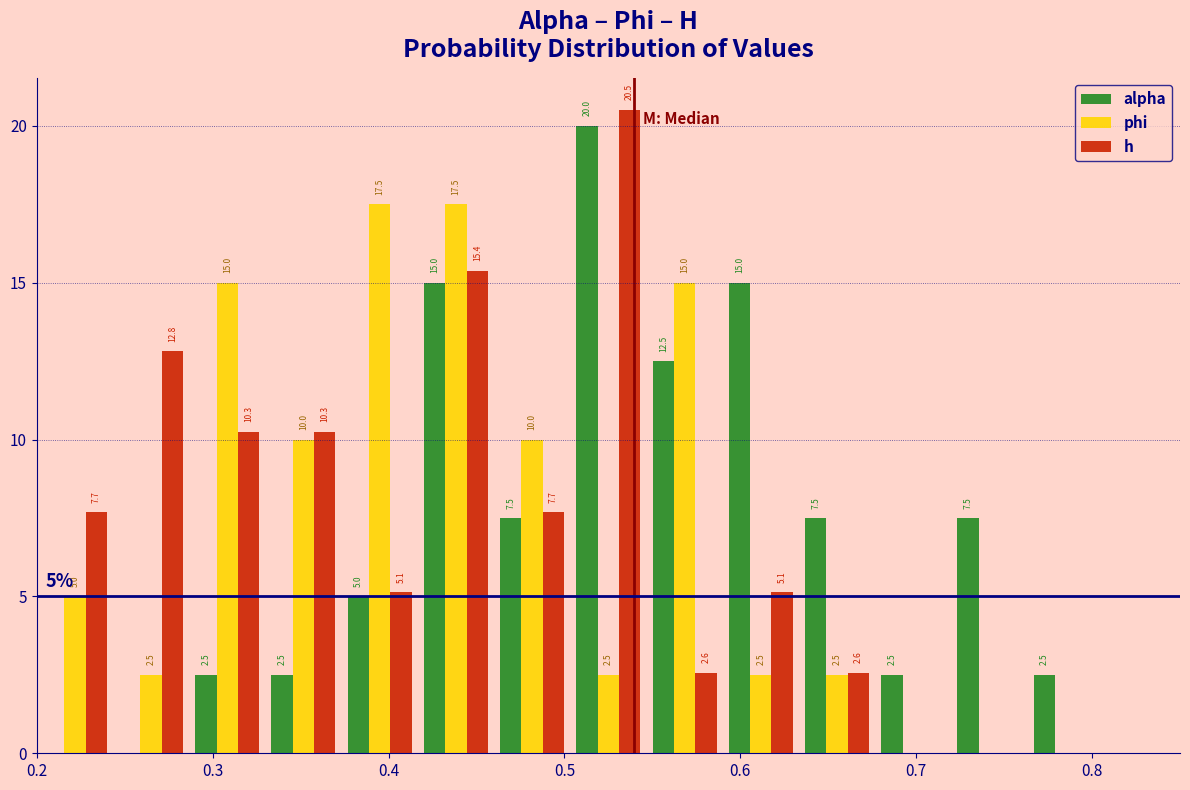

In the alpha series, which range on the x-axis has the tallest bar?

0.50 to 0.55